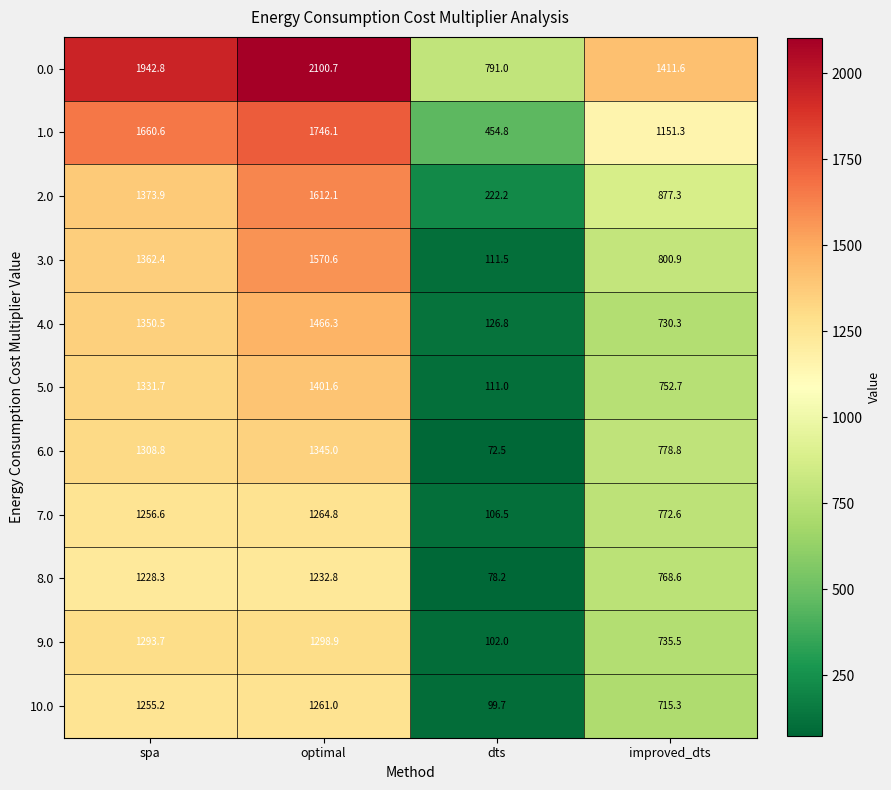

Rank the series by their maximum value, from lowest to highest.

8.0, 10.0, 7.0, 9.0, 6.0, 5.0, 4.0, 3.0, 2.0, 1.0, 0.0